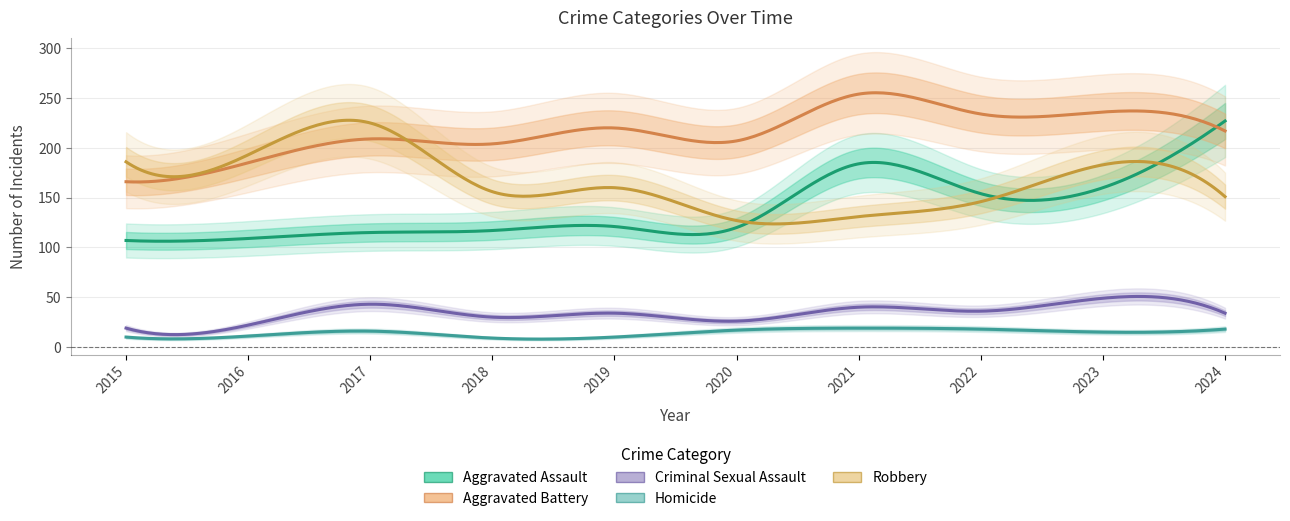

Reading left to right, what are all the values shown in this chart?

Aggravated Assault: 107	109	115	117	121	120	184	154	160	227
Aggravated Battery: 166	185	209	204	220	207	254	234	236	217
Criminal Sexual Assault: 19	22	43	30	34	26	40	36	49	34
Homicide: 10	11	16	9	10	17	19	18	15	18
Robbery: 186	193	225	156	160	127	131	146	183	151